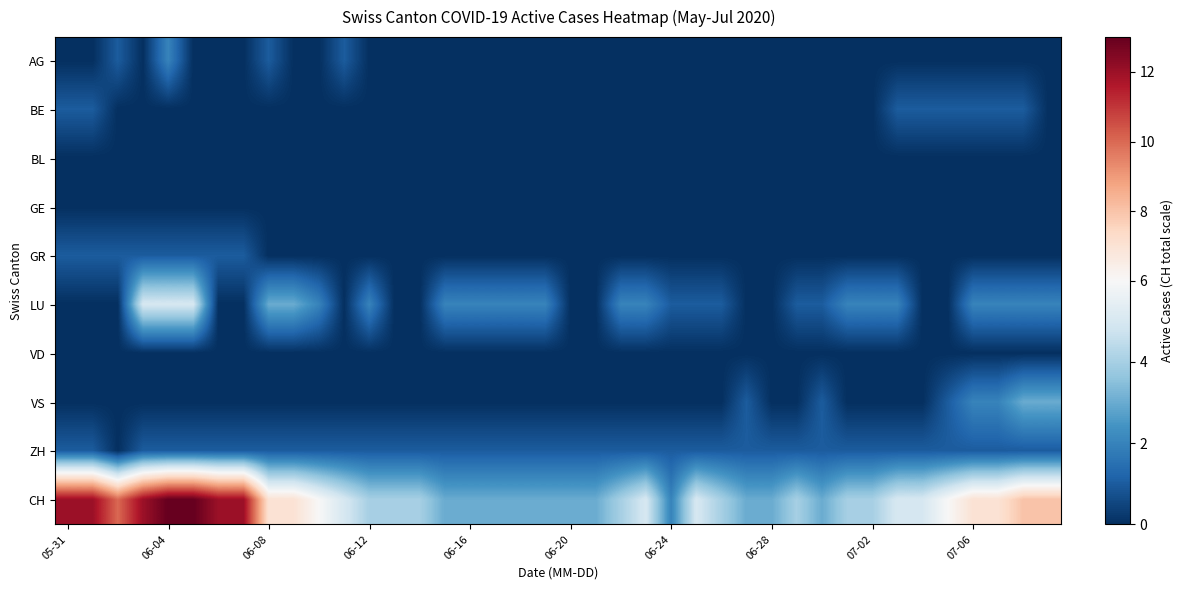

Which series has the widest spread of values?

CH